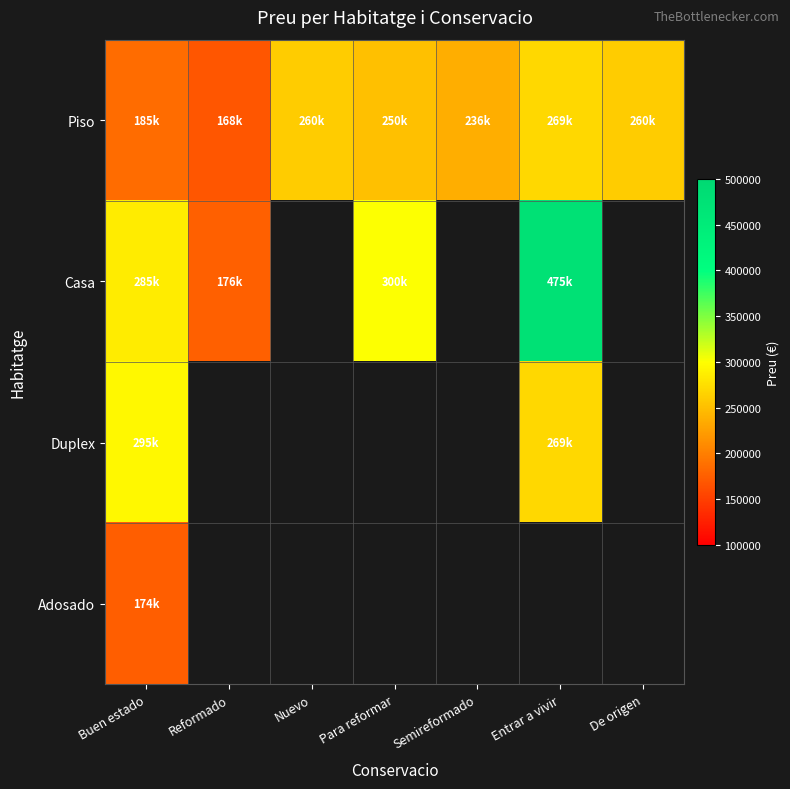

Where is Duplex nearest to the value 282000?

Buen estado